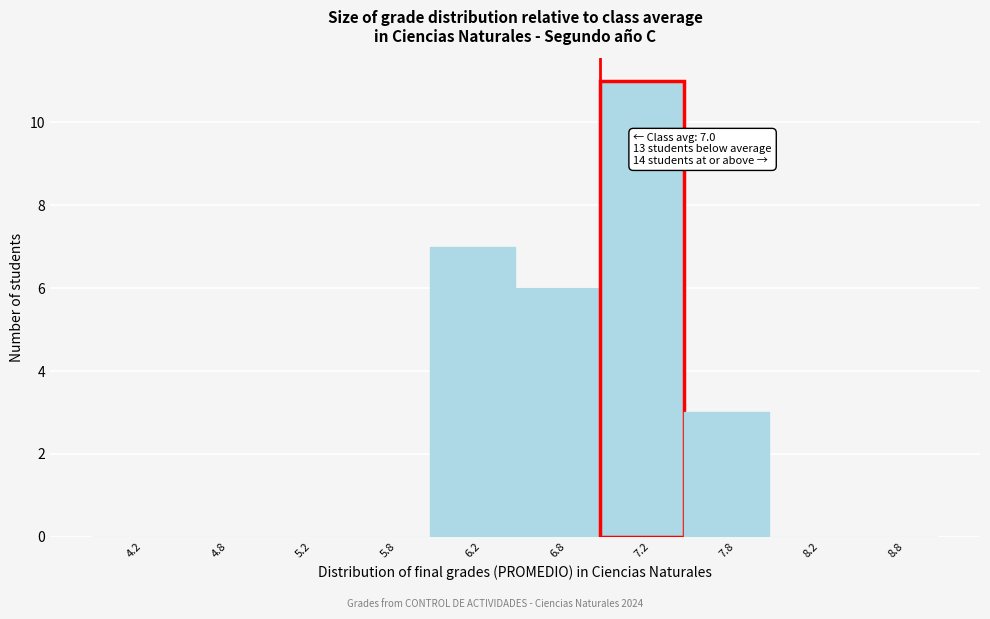

Which range on the x-axis has the tallest bar?

7.0 to 7.5